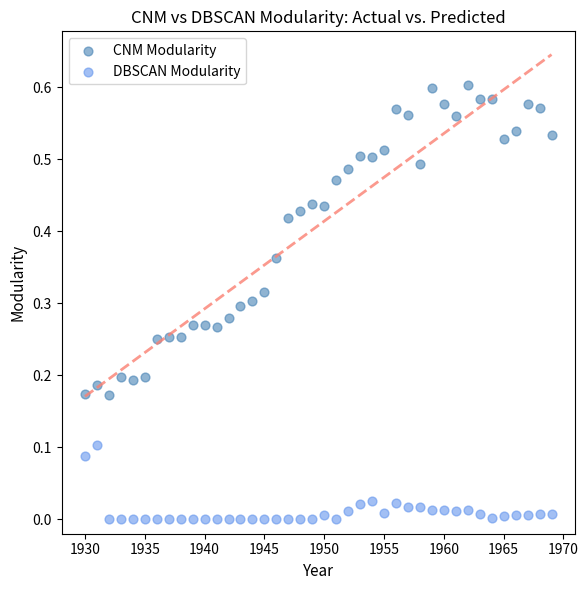

What is the X range (max minus min) for the scatter plot?

39.0